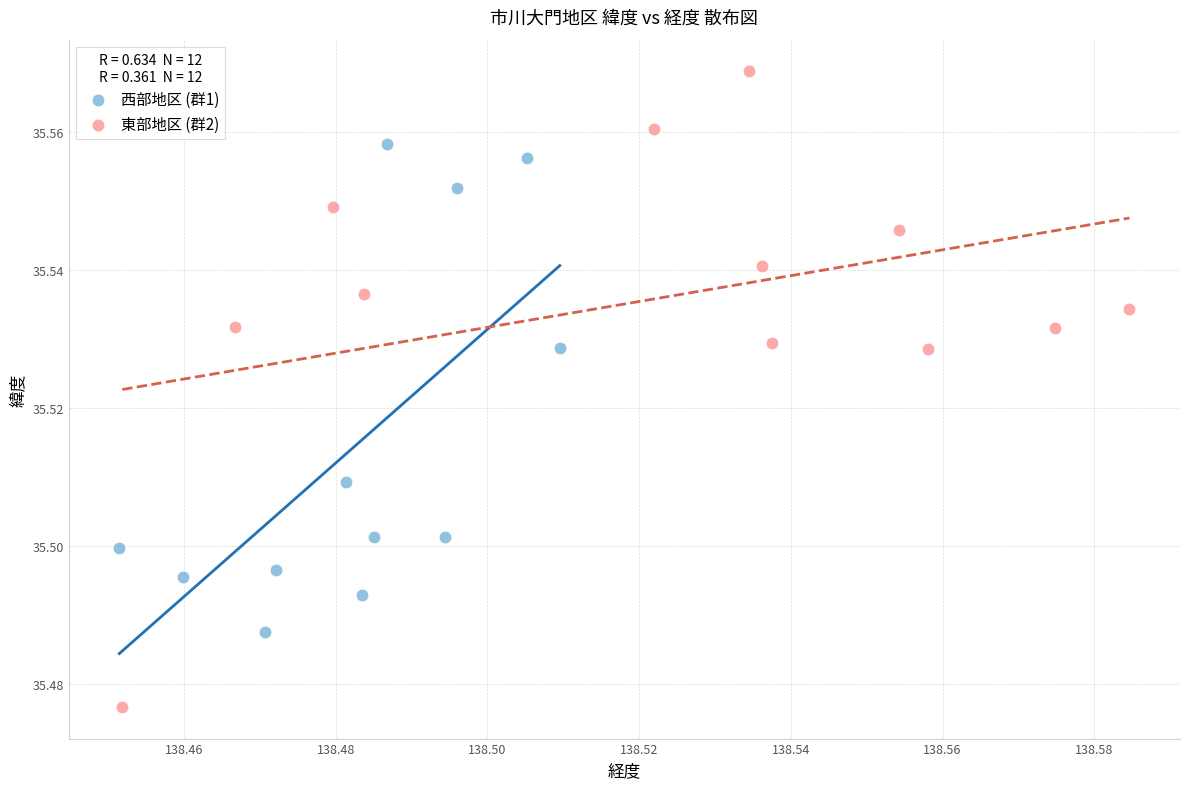

Which series contains the highest Y value?

東部地区 (群2)